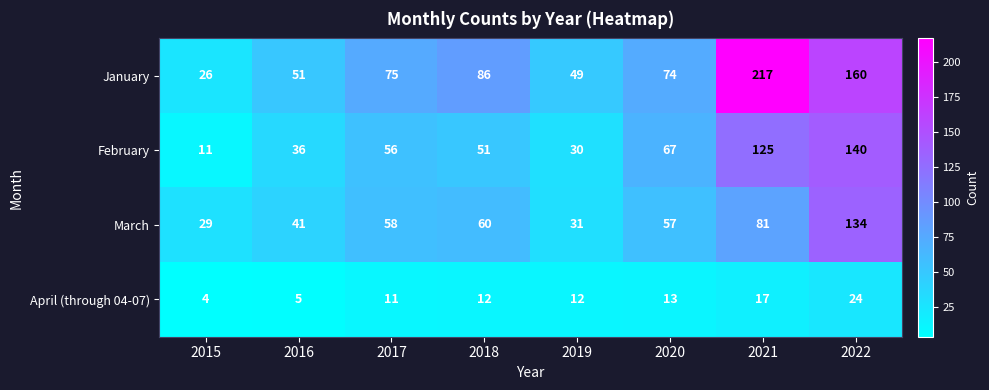

Rank the series by their maximum value, from highest to lowest.

January, February, March, April (through 04-07)